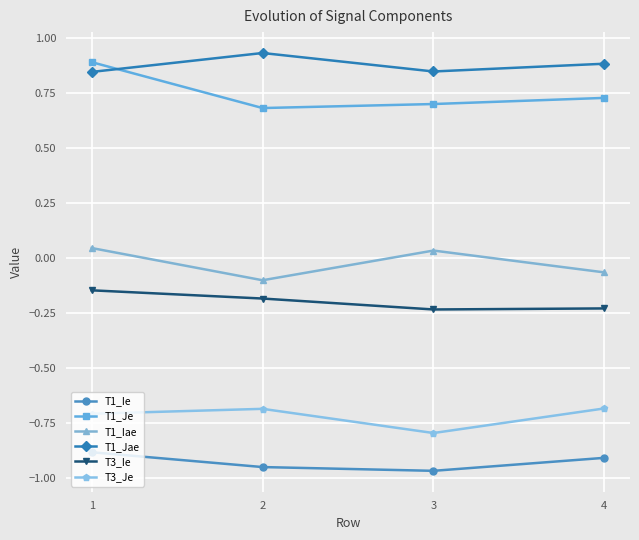

True or false: T1_Je and T3_Je intersect in this chart.

False